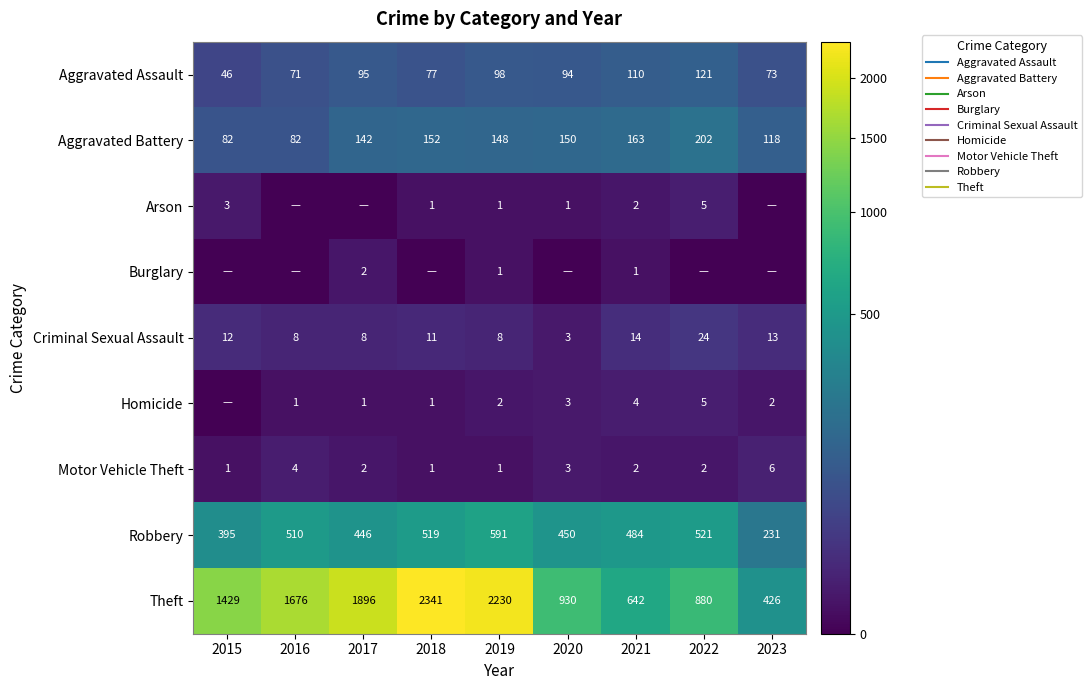

What is the difference between the second highest and second lowest values in the Robbery series?

126